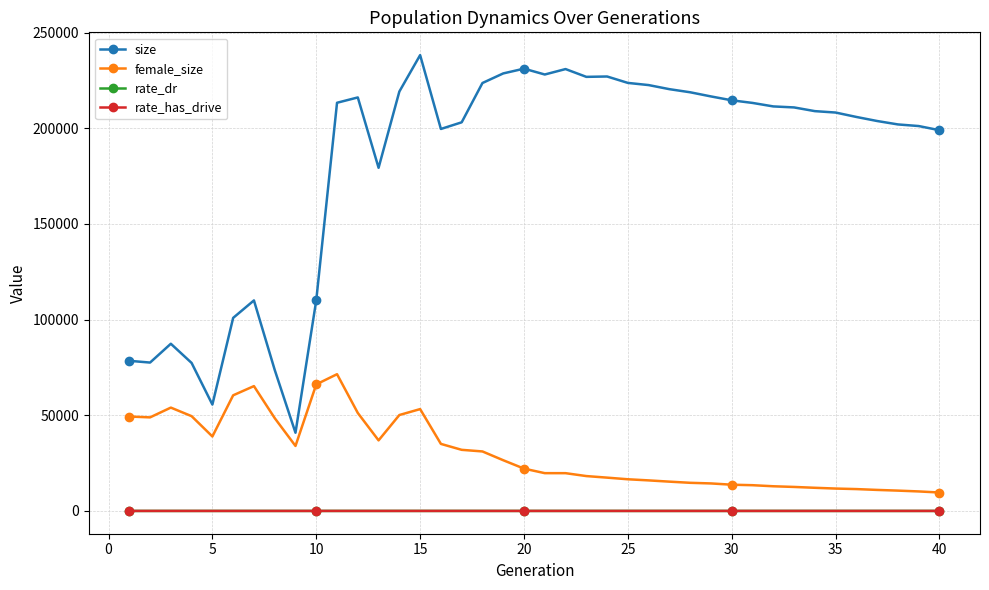

Which series has the largest total across all categories?

size